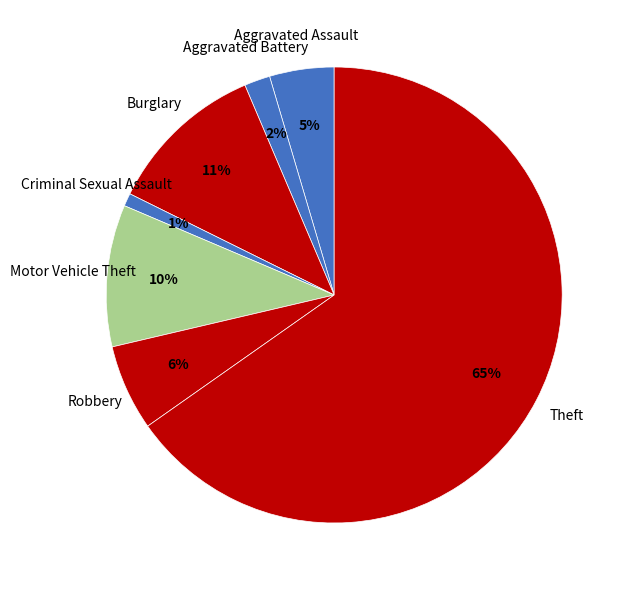

To the nearest percent, what percentage of the pie is Aggravated Assault?

5%